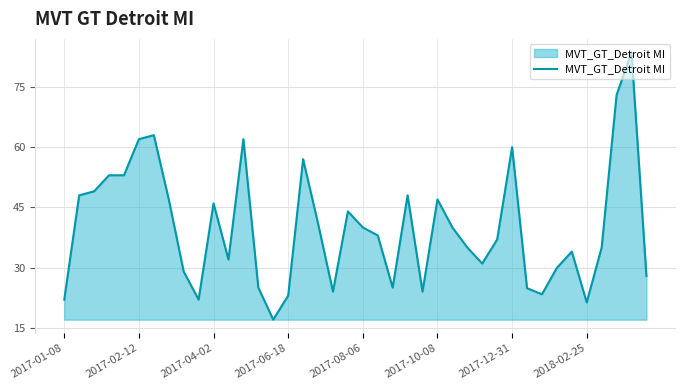

What is the minimum value shown in the chart?

17.0